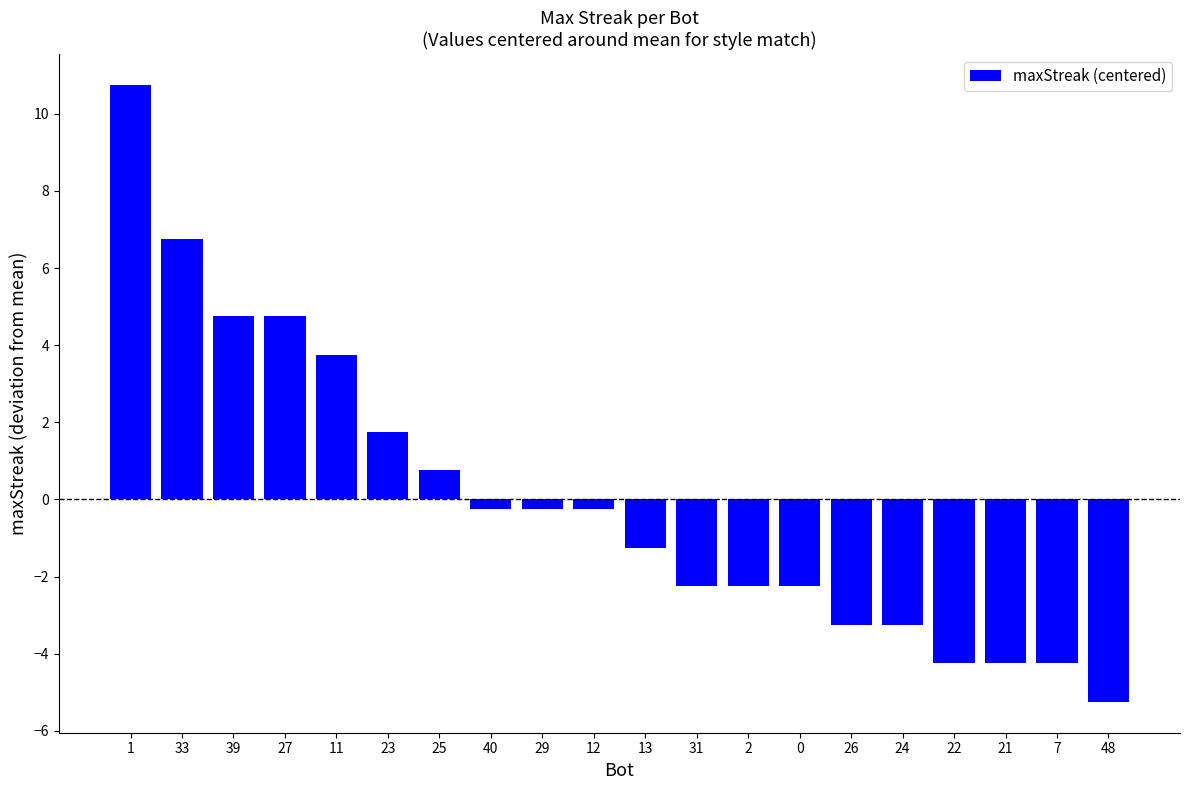

Are the bars horizontal?

No